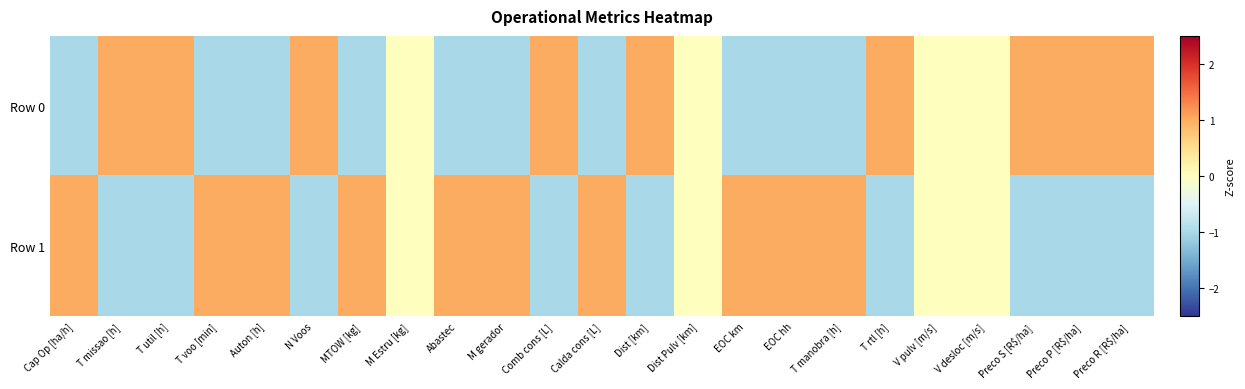

Between Dist Pulv [km] and T rtl [h], which series saw the biggest shift?

Row 0